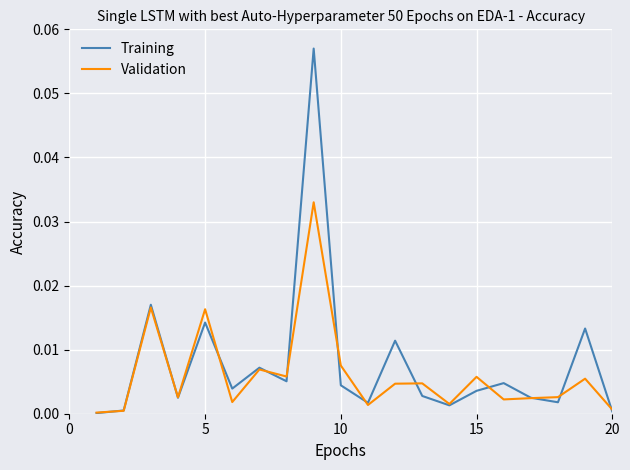

List the series in order of their peak value, highest first.

Training, Validation